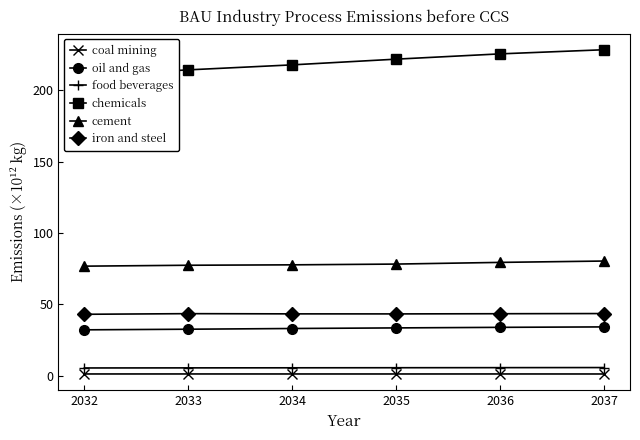

Reading left to right, what are all the values shown in this chart?

coal mining: 1.3	1.3	1.3	1.3	1.3	1.3
oil and gas: 32.2	32.7	33.2	33.6	34.0	34.3
food beverages: 5.5	5.6	5.6	5.7	5.7	5.8
chemicals: 210.4	214.3	217.8	221.8	225.5	228.4
cement: 76.8	77.5	77.8	78.3	79.5	80.4
iron and steel: 43.1	43.6	43.4	43.4	43.5	43.6